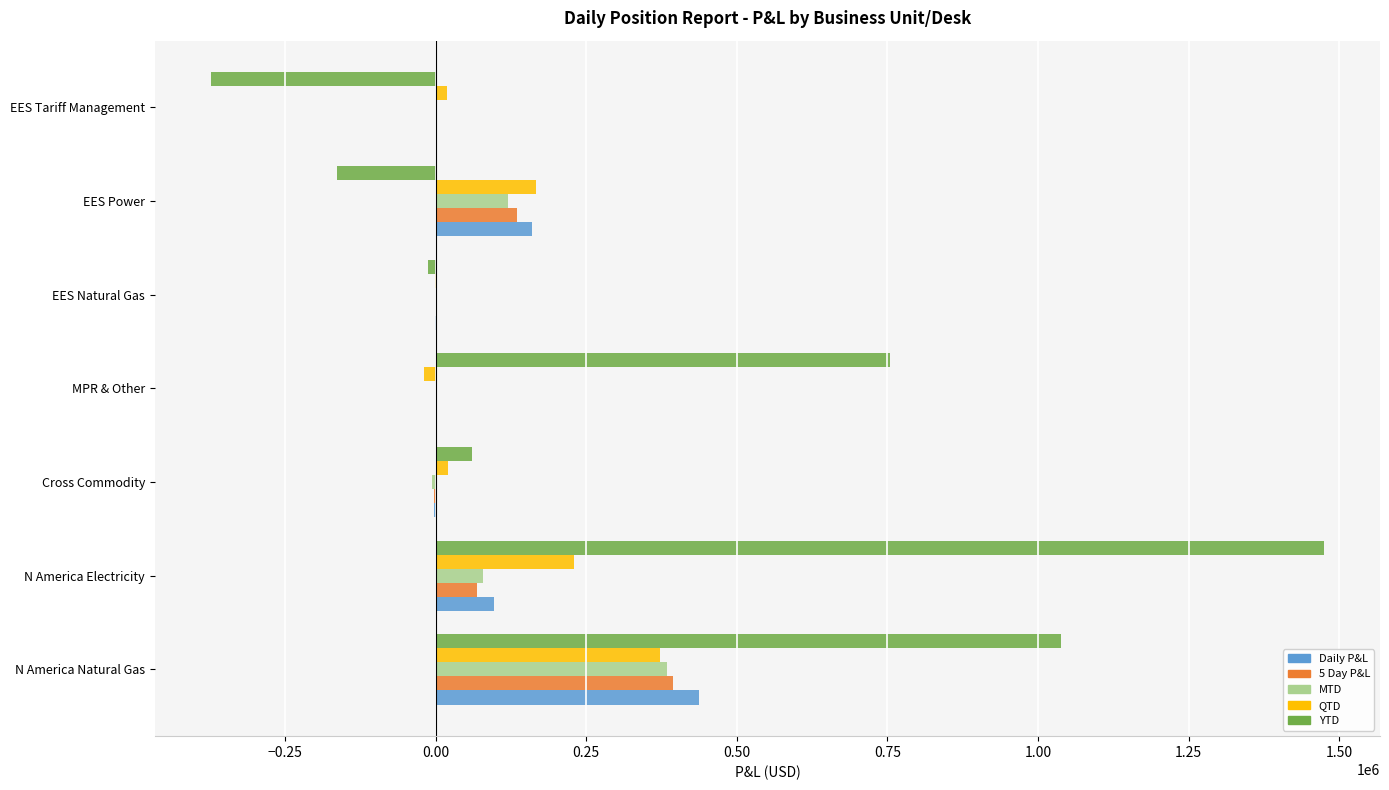

What is the sum of the Daily P&L values at EES Power and N America Electricity?

257355.5